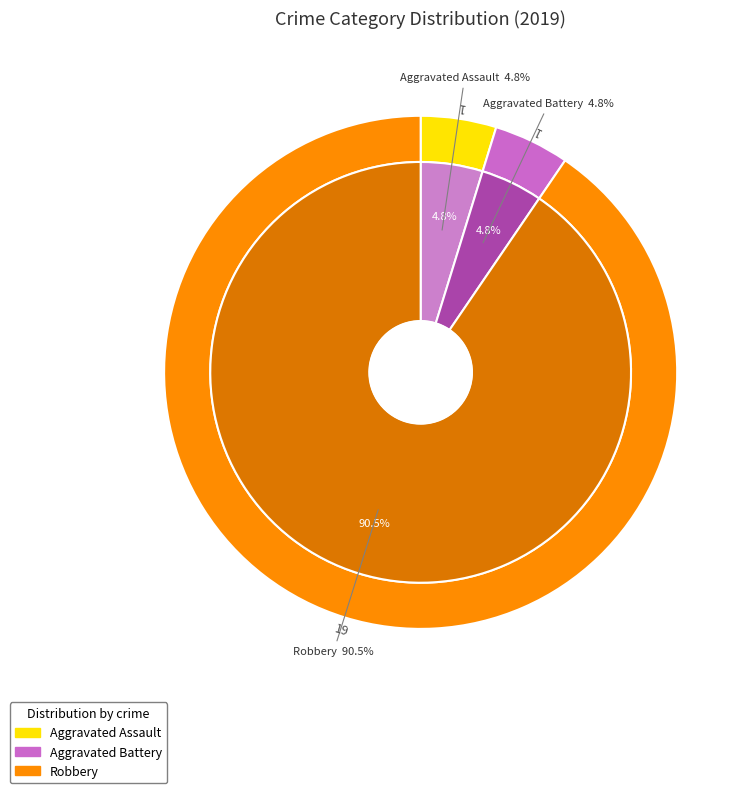

True or false: Criminal Sexual Assault accounts for 0% of the total.

True